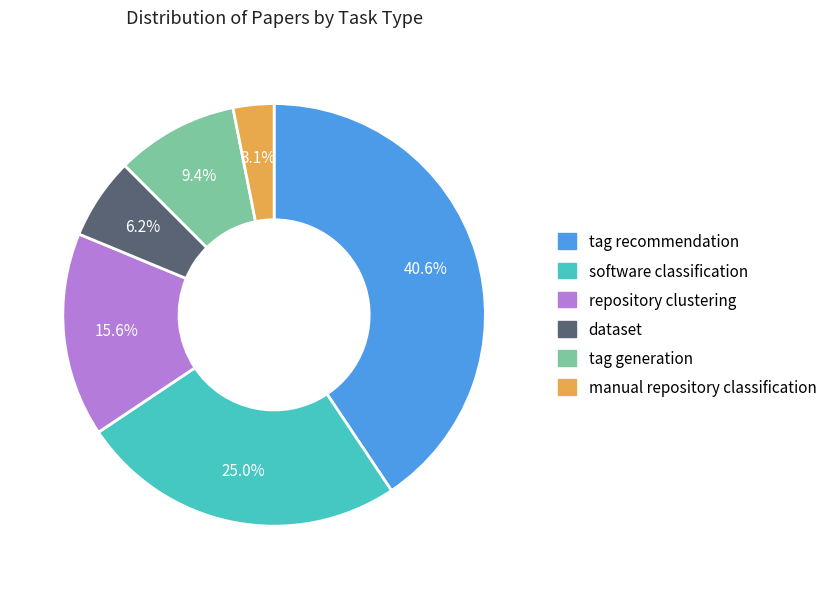

Which has a higher value, manual repository classification or repository clustering?

repository clustering